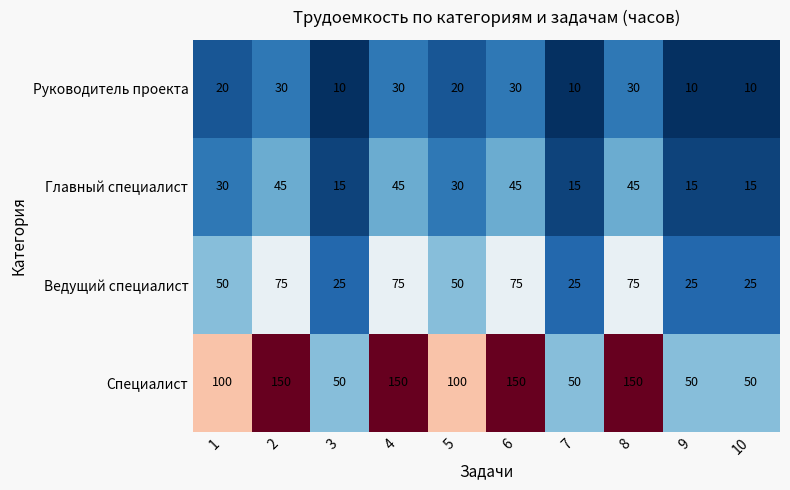

Rank the series at 8 from lowest to highest value.

Руководитель проекта, Главный специалист, Ведущий специалист, Специалист